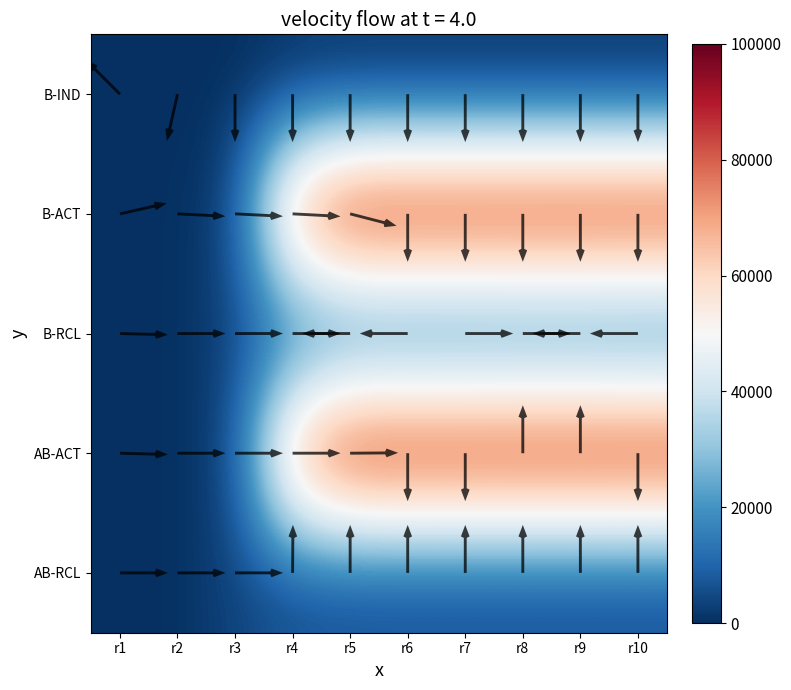

What is the total value across all series at r10?

209843